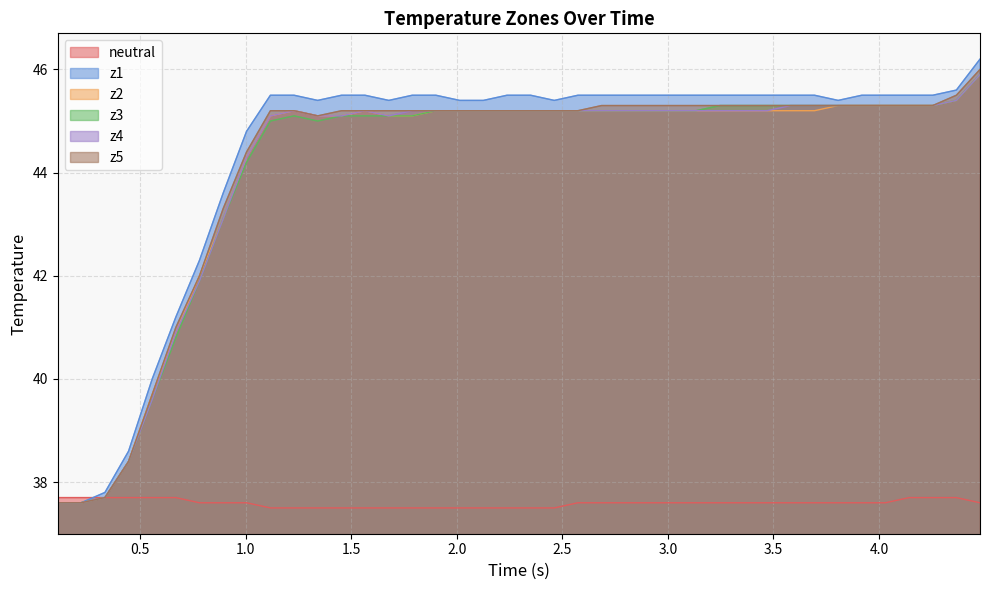

How many lines are shown in the chart?

6